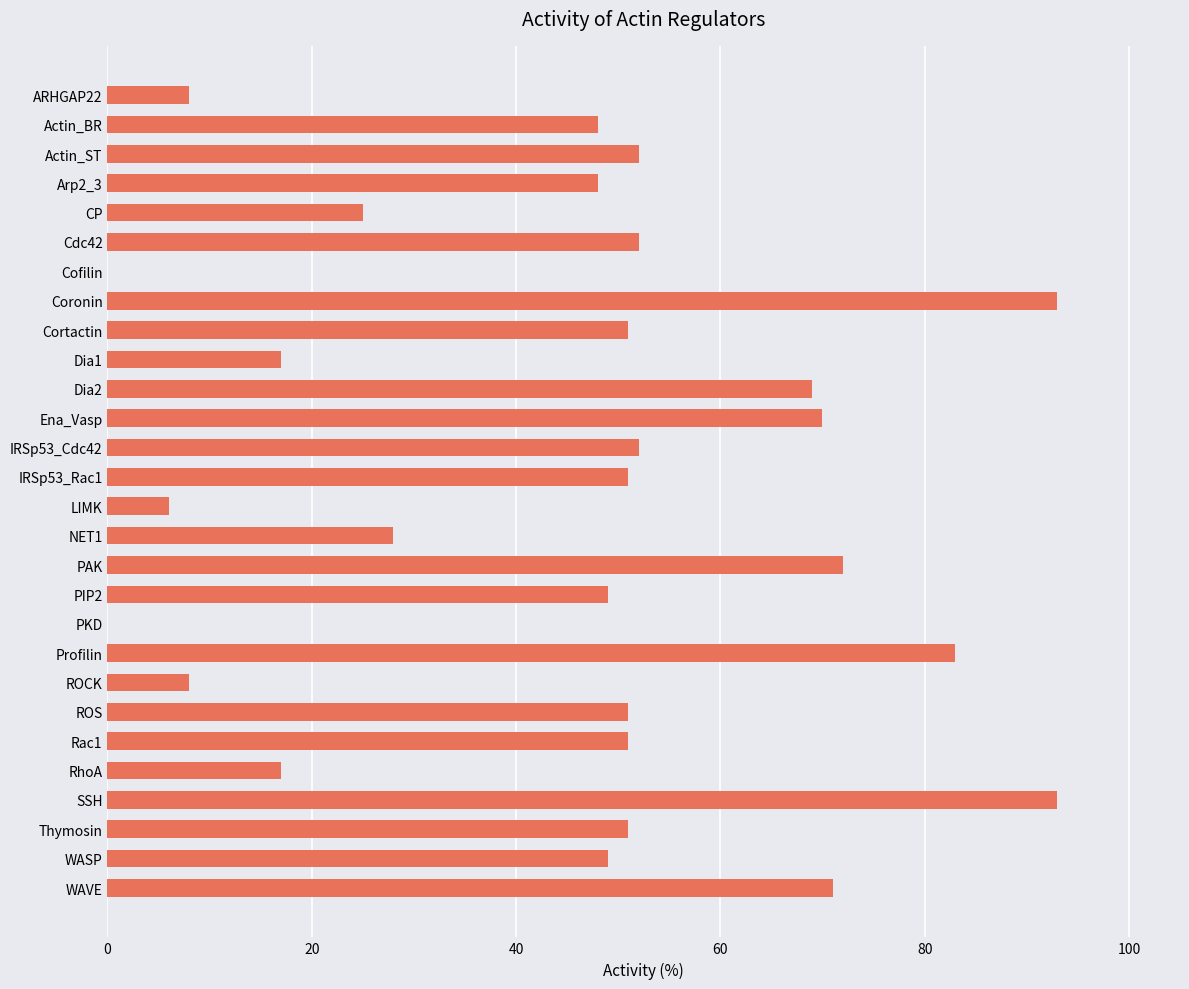

Between ROCK and IRSp53_Rac1, which is larger?

IRSp53_Rac1